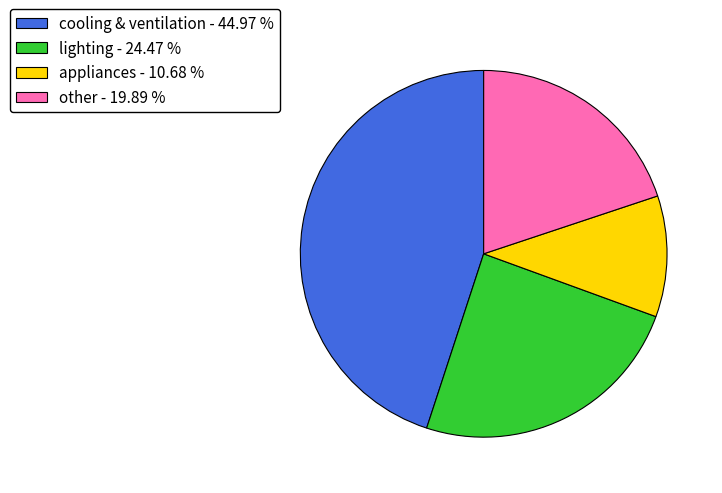

Rank the categories by value from highest to lowest.

cooling & ventilation, lighting, other, appliances